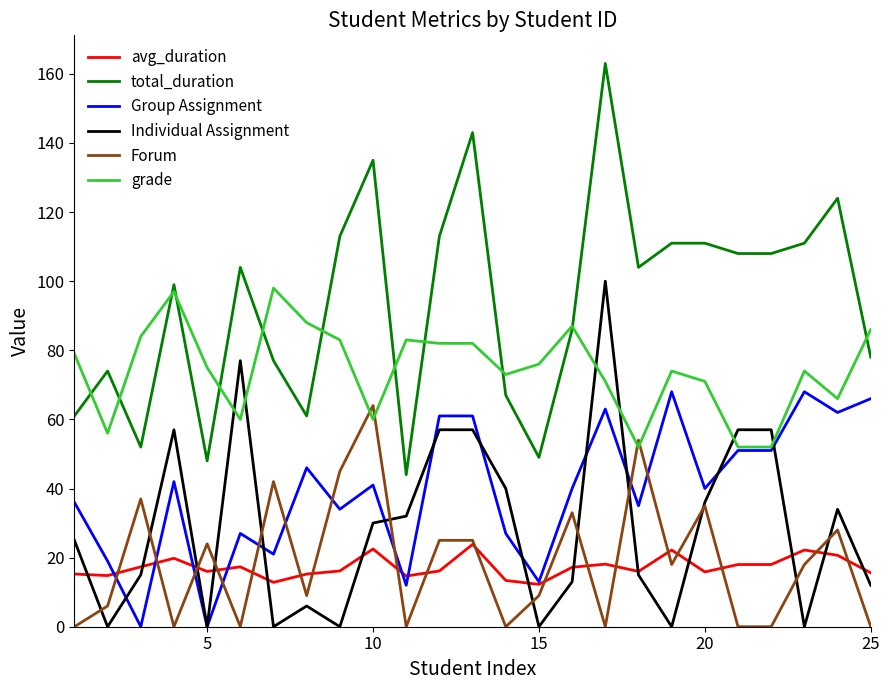

Which series has the largest total across all categories?

total_duration